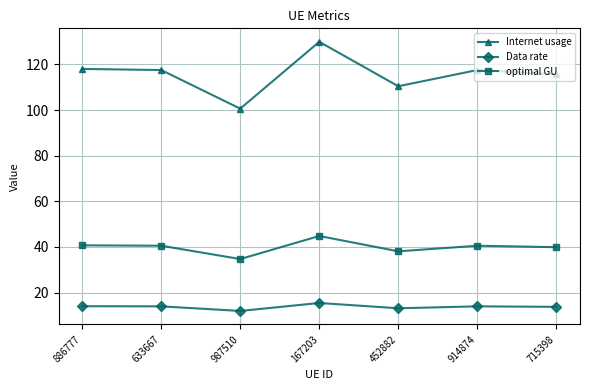

Does the chart display data point markers on the line(s)?

Yes